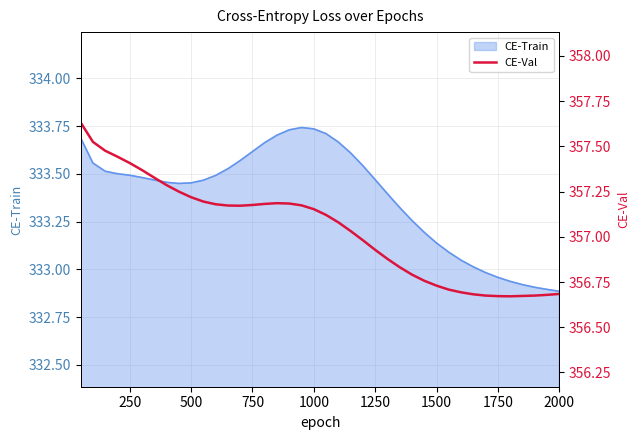

The CE-Train series shows 209.4 at 1500. True or false?

False